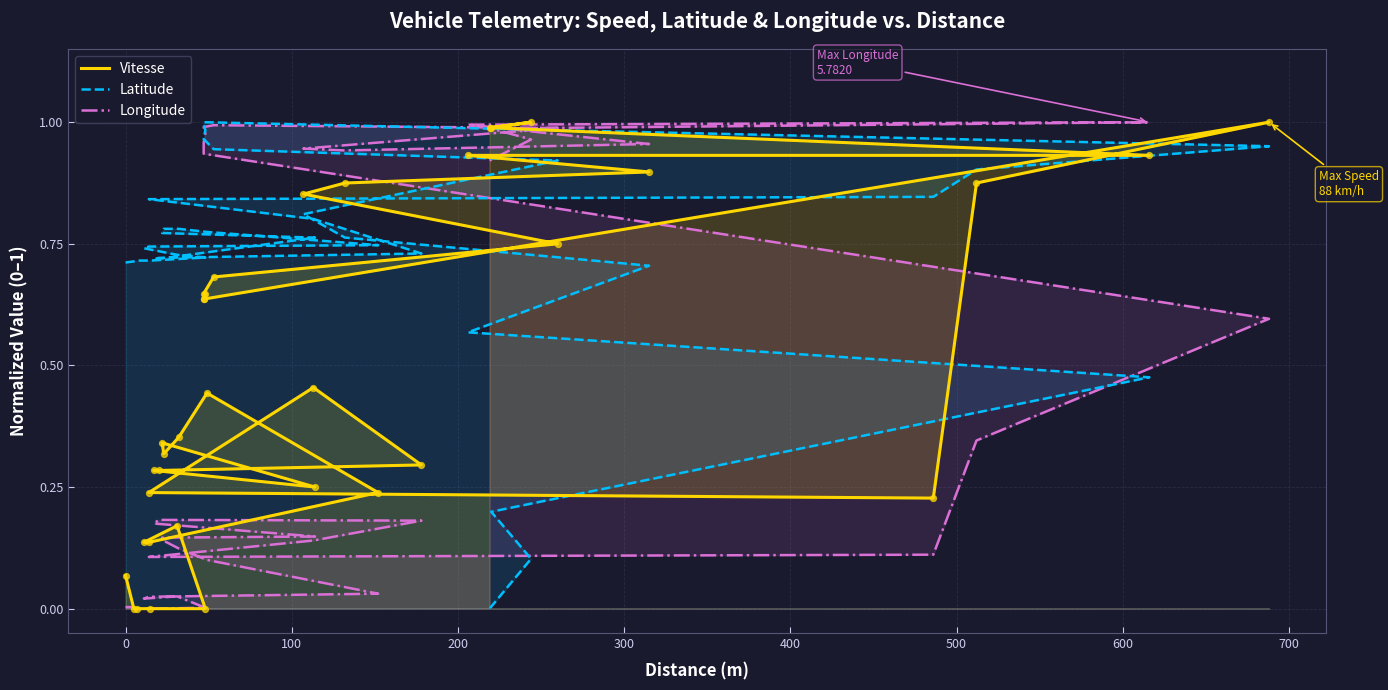

Which series reaches the maximum Y coordinate?

Vitesse